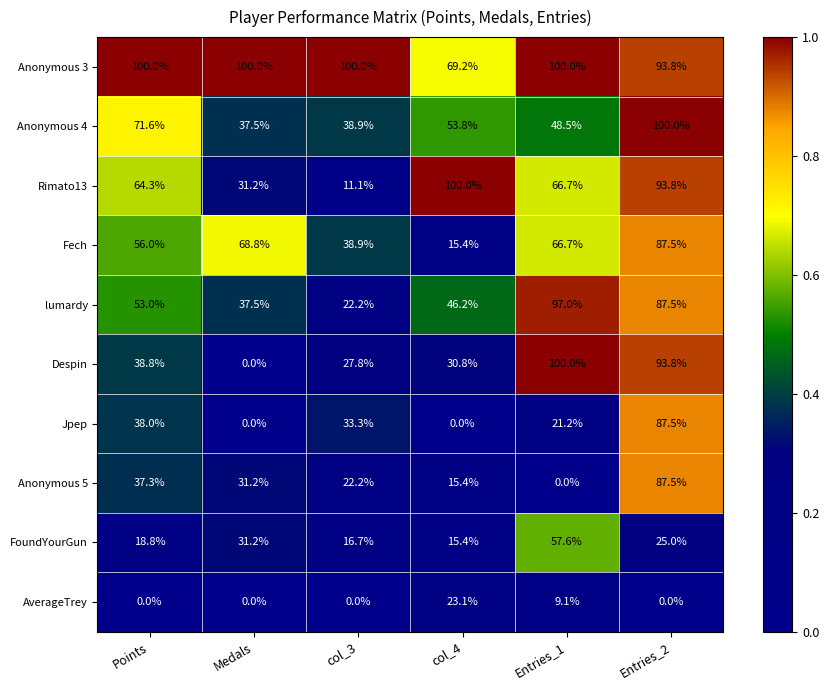

Which series has the largest range (max minus min)?

Despin